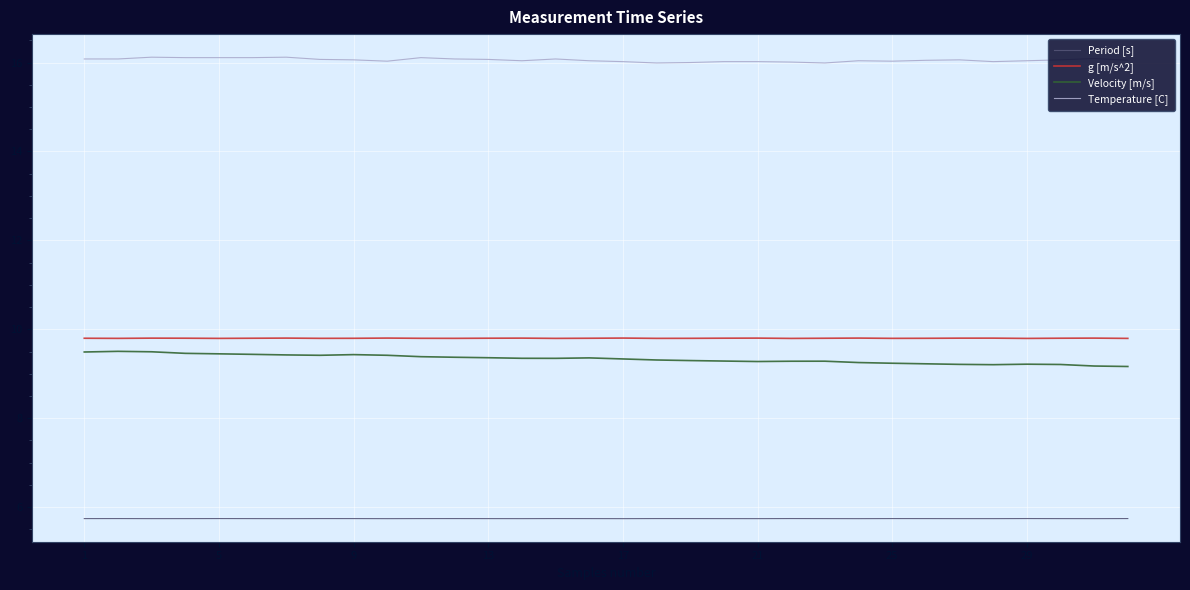

What is the difference between the maximum and minimum values in the Velocity [m/s] series?

0.3